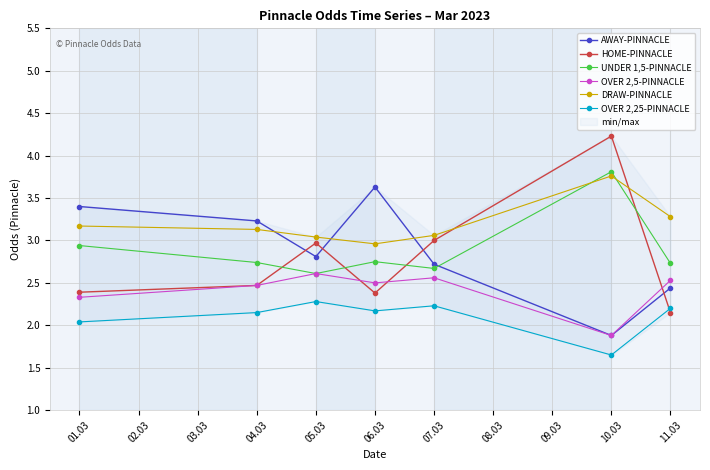

What is the value of the DRAW-PINNACLE point at the 2nd from the left?

3.1